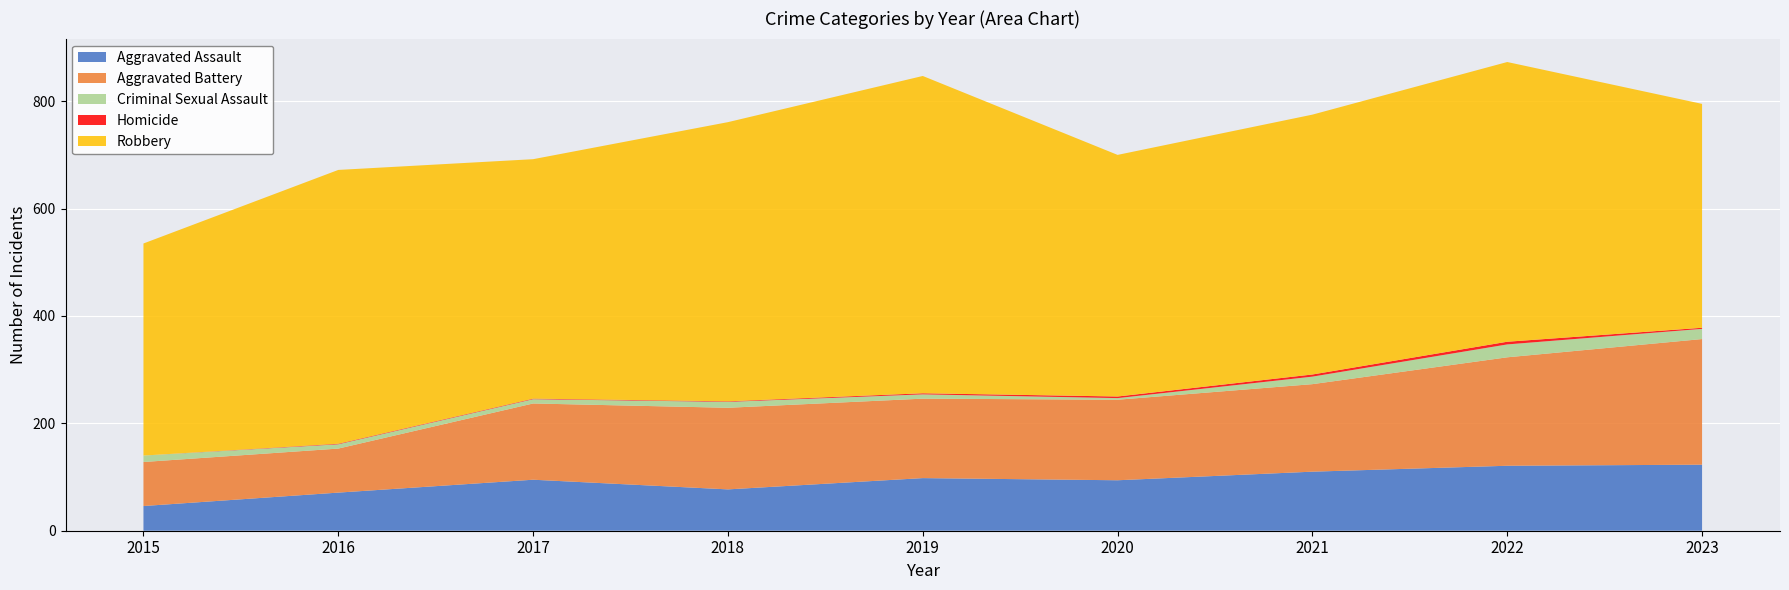

Reading left to right, list all the values displayed in this chart.

Aggravated Assault: 2015=46	2016=71	2017=95	2018=77	2019=98	2020=94	2021=110	2022=121	2023=123
Aggravated Battery: 2015=82	2016=82	2017=142	2018=152	2019=148	2020=150	2021=163	2022=202	2023=234
Criminal Sexual Assault: 2015=12	2016=8	2017=8	2018=11	2019=8	2020=3	2021=14	2022=24	2023=19
Homicide: 2015=0	2016=1	2017=1	2018=1	2019=2	2020=3	2021=4	2022=5	2023=2
Robbery: 2015=395	2016=510	2017=446	2018=520	2019=591	2020=450	2021=484	2022=521	2023=417